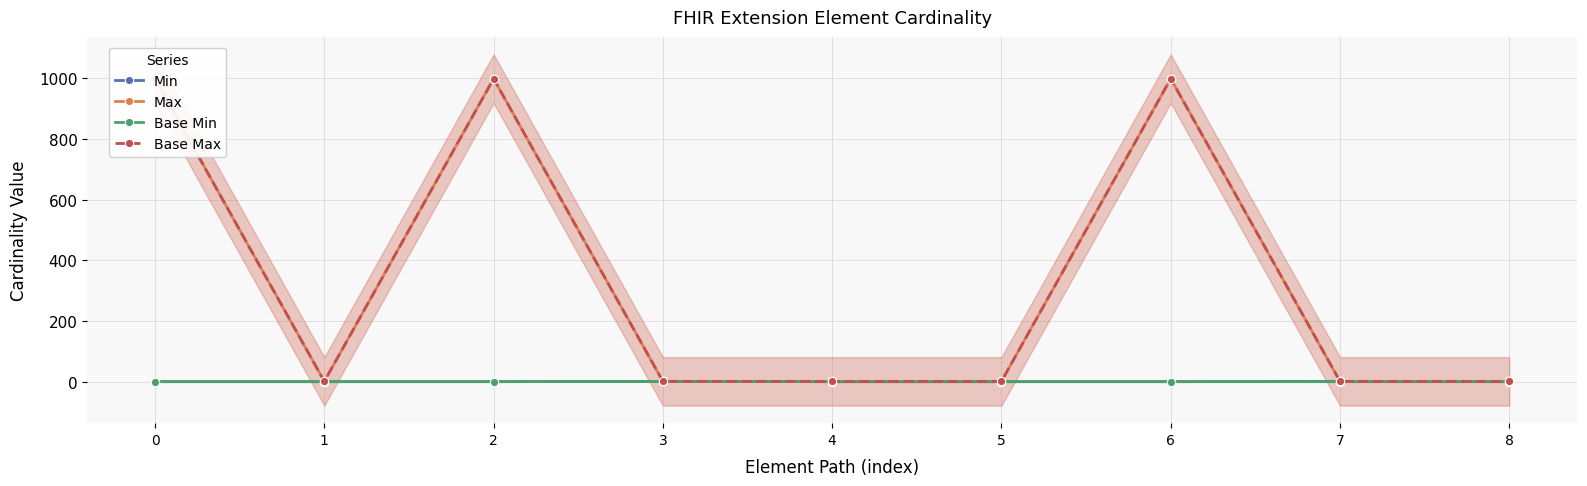

What is the highest value of the Base Min series?

1